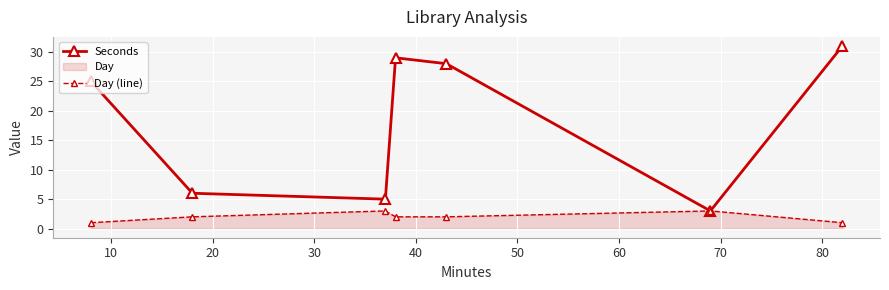

Rank the series by their maximum value, from highest to lowest.

Seconds, Day (line)